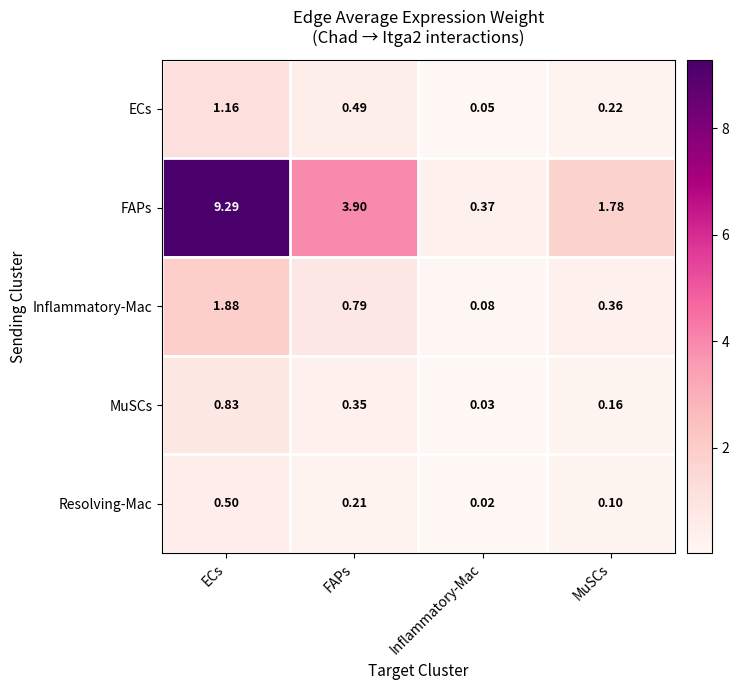

Which category has the highest value in the Inflammatory-Mac series?

ECs